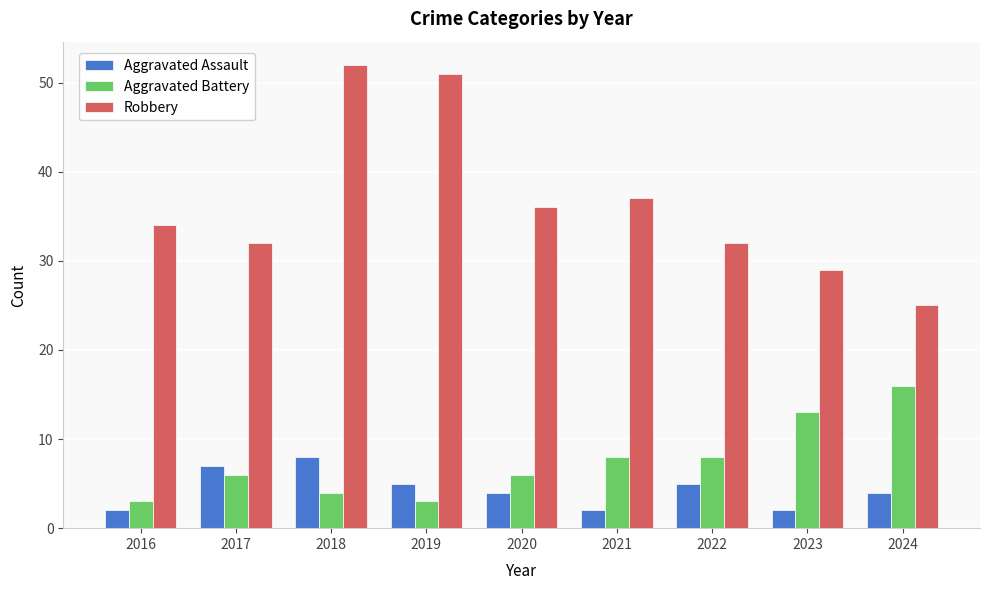

Rank the series at 2024 from lowest to highest value.

Aggravated Assault, Aggravated Battery, Robbery